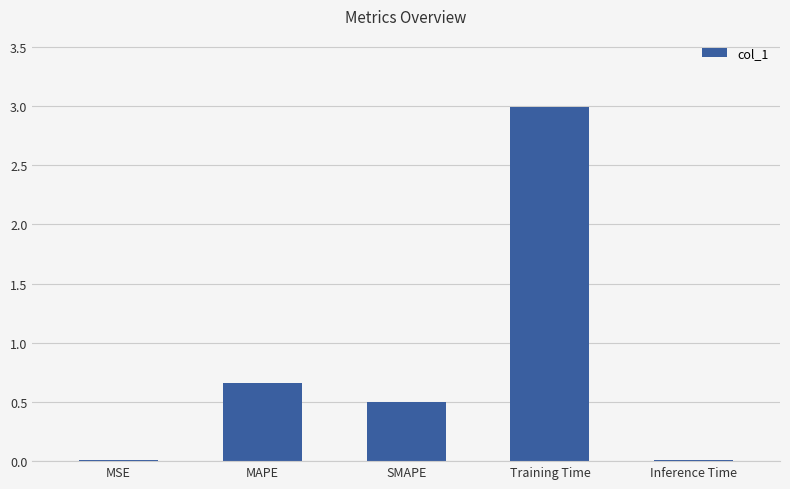

Between MSE and Training Time, which is larger?

Training Time